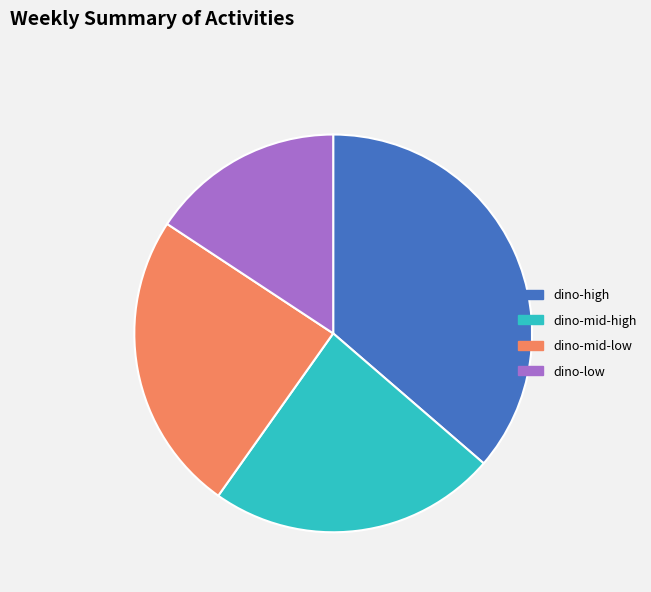

Between dino-high and dino-low, which is larger?

dino-high